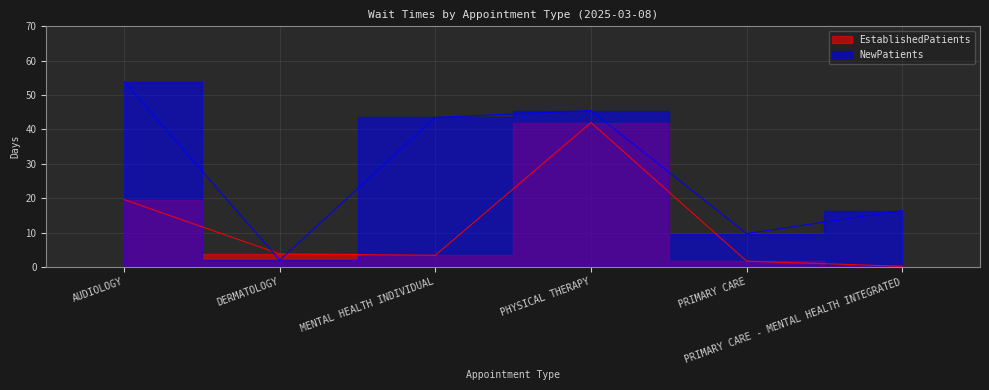

How many lines are shown in the chart?

2